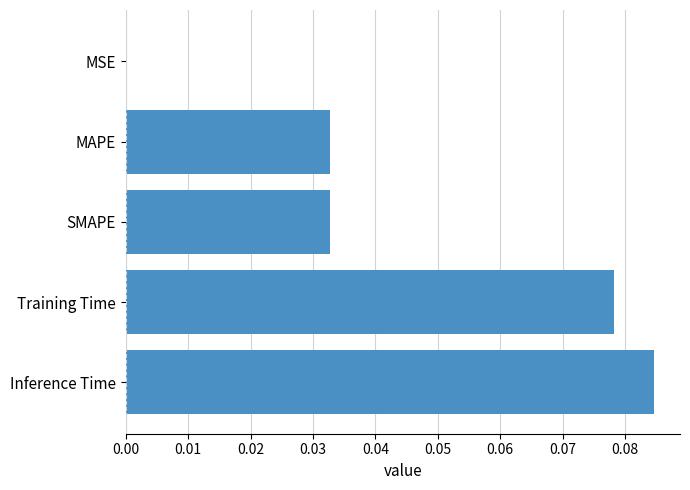

At which category does the chart reach its peak across all series?

Inference Time